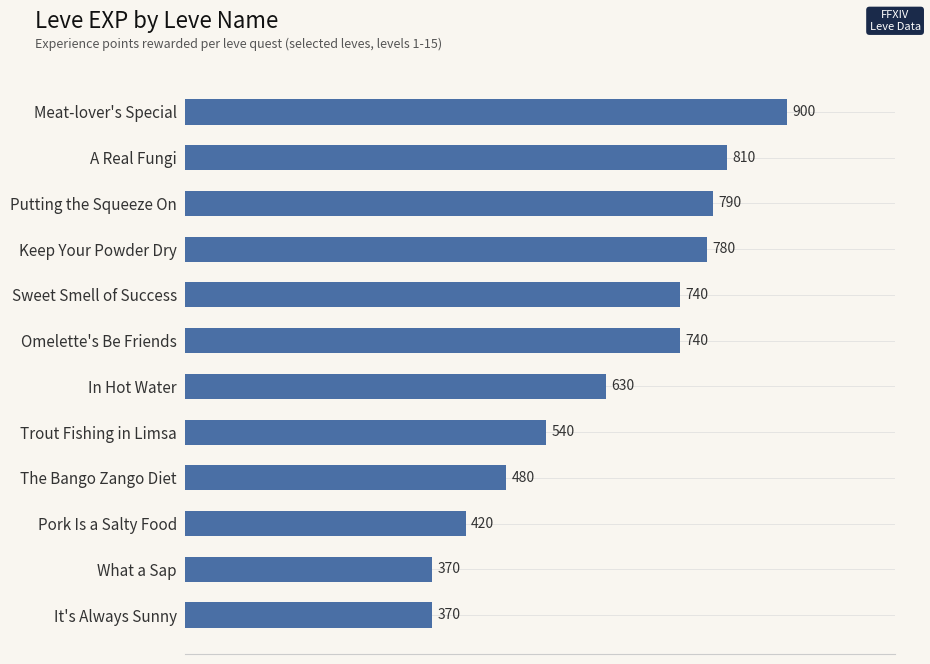

What is the change in value from Putting the Squeeze On to It's Always Sunny?

-420